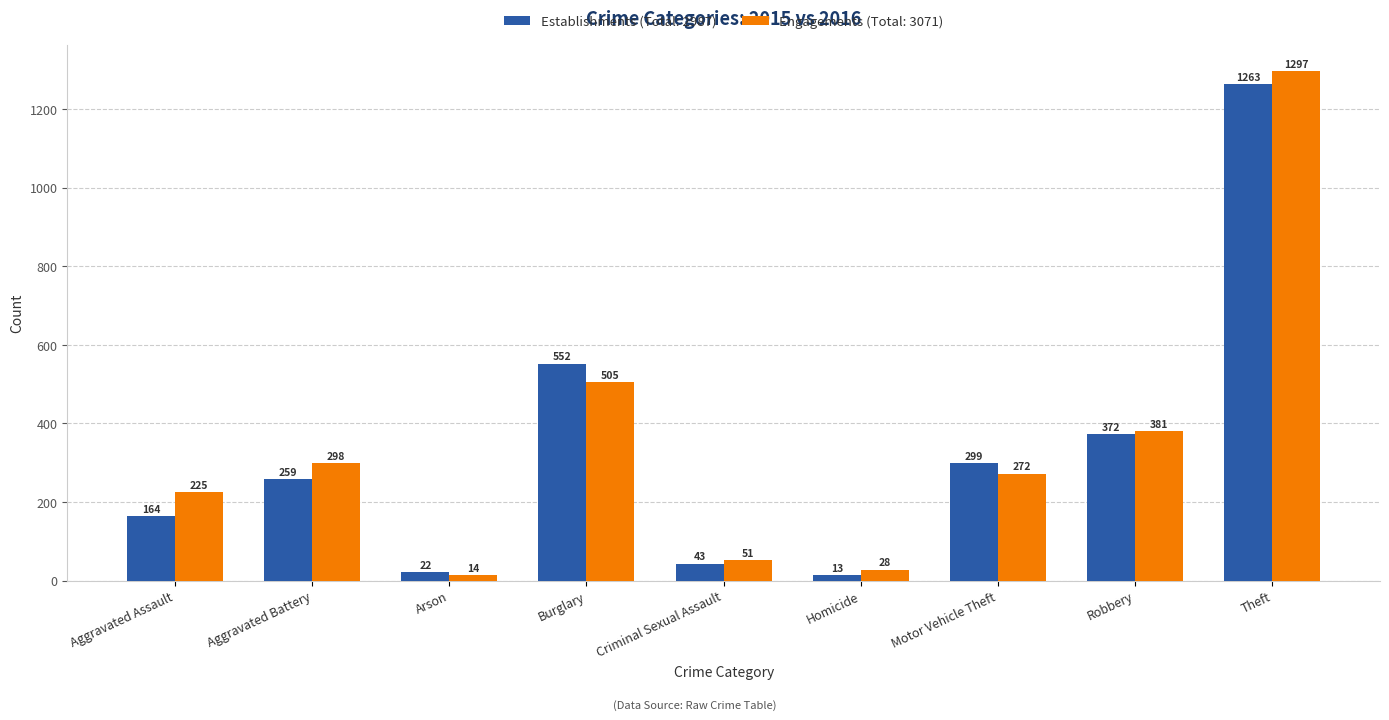

What is the label of the 5th bar from the right?

Criminal Sexual Assault